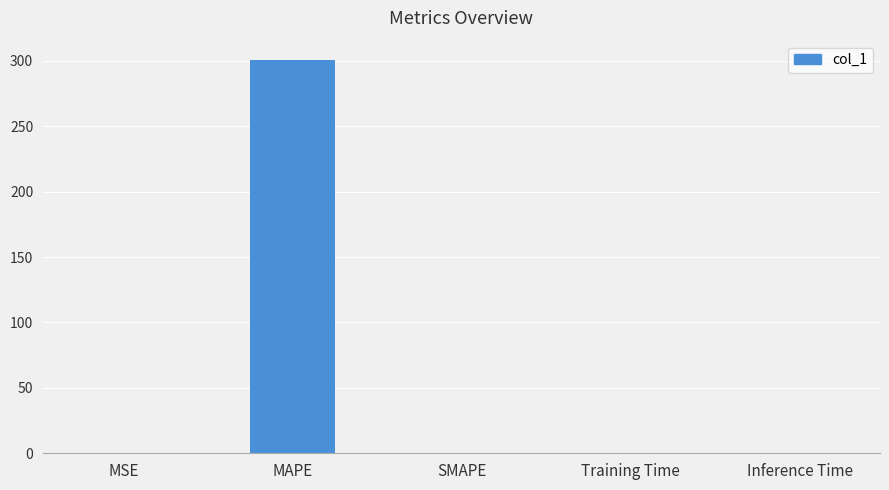

Between Training Time and MAPE, which is larger?

MAPE